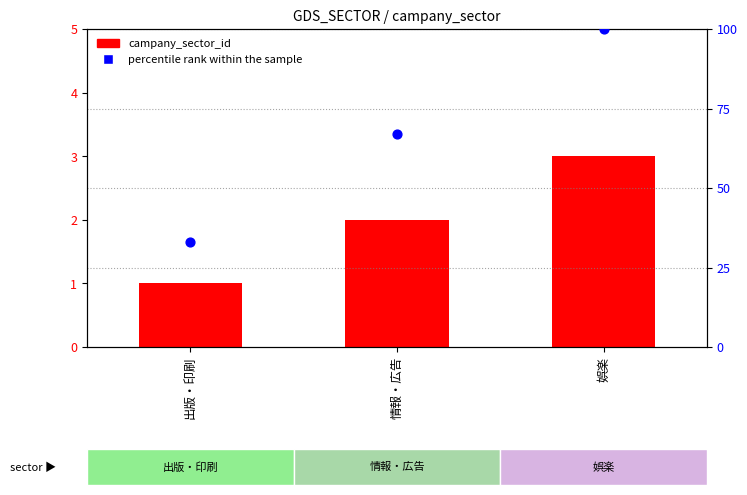

Which series has the widest spread of Y values?

percentile rank within the sample